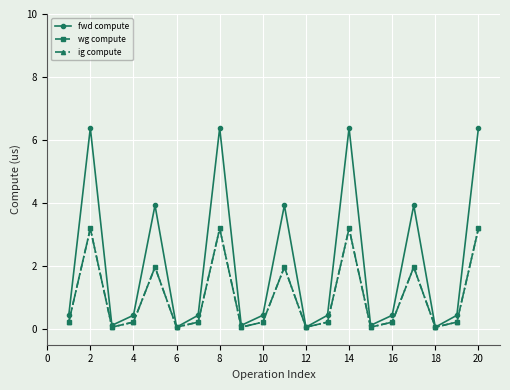

True or false: wg compute and fwd compute intersect in this chart.

False